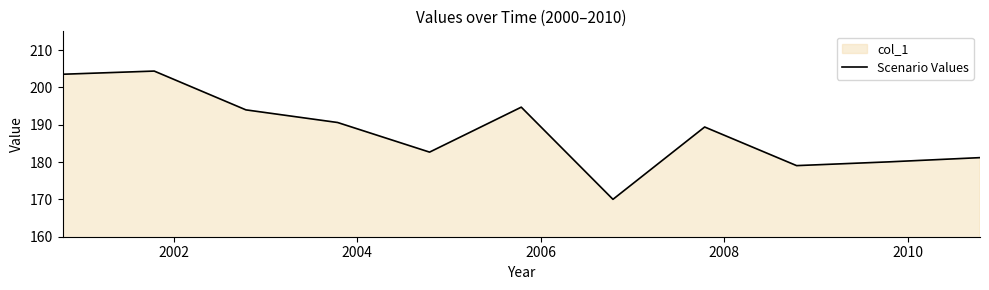

What is the difference between the second highest and second lowest values?

24.5